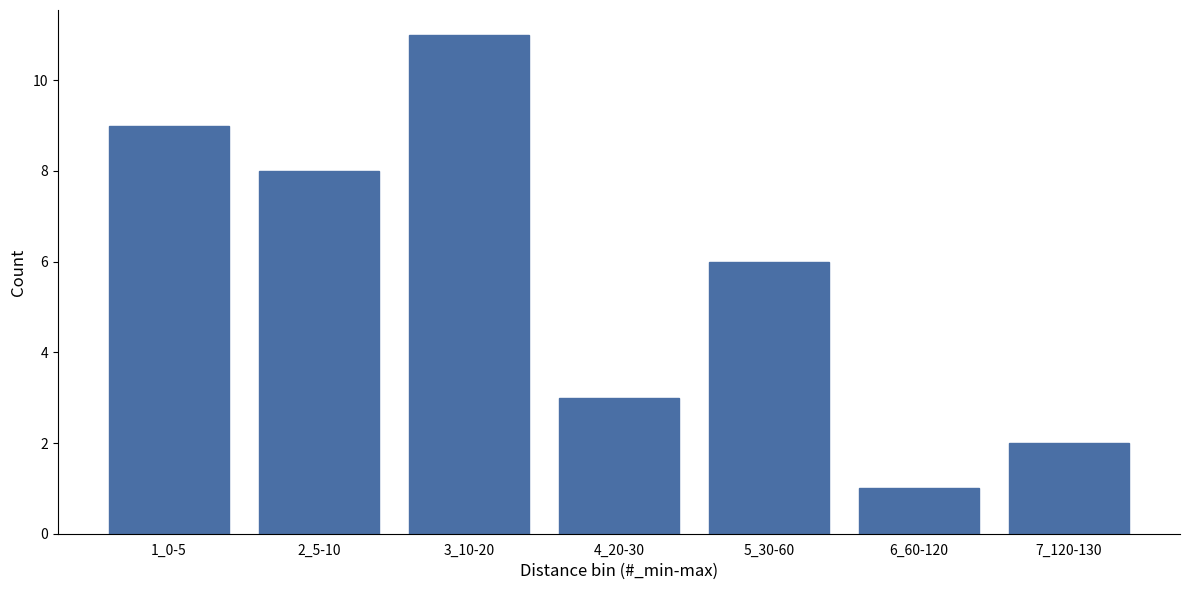

Reading left to right, what are all the values shown in this chart?

1_0-5=9	2_5-10=8	3_10-20=11	4_20-30=3	5_30-60=6	6_60-120=1	7_120-130=2